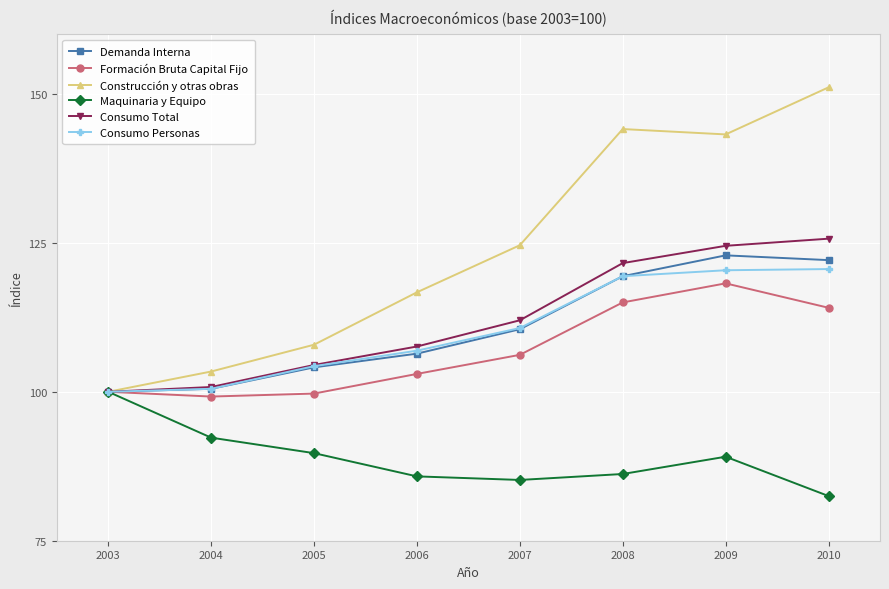

The Maquinaria y Equipo series shows 86.2 at 2008. True or false?

True